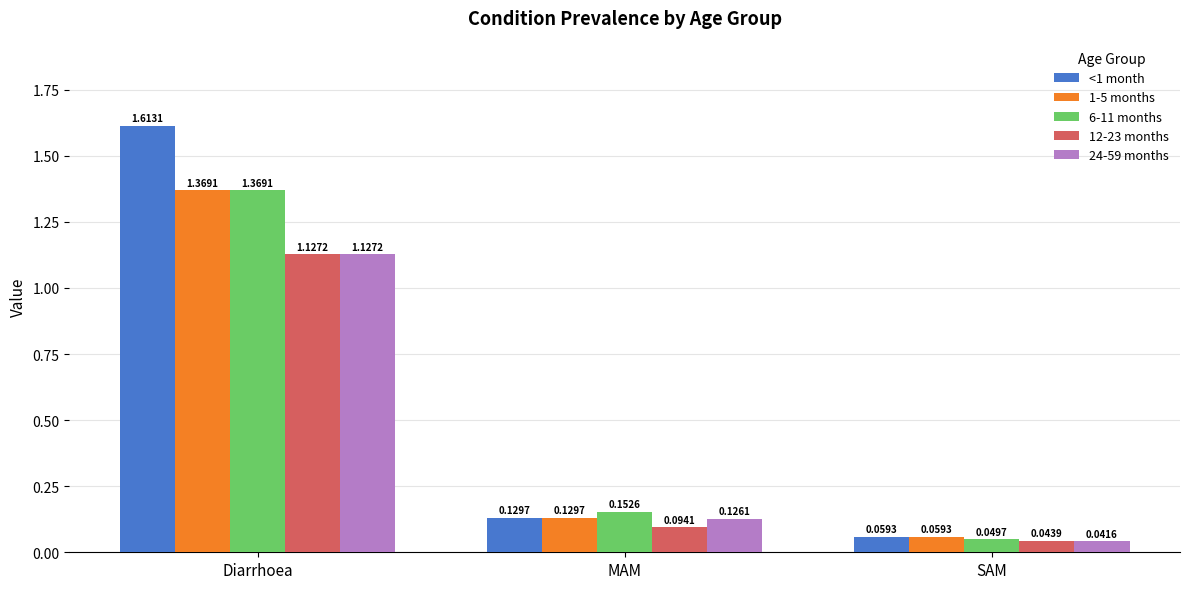

At which label does 6-11 months reach its peak?

Diarrhoea